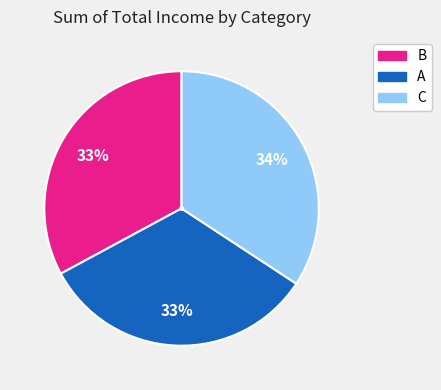

True or false: B accounts for 44% of the total.

False